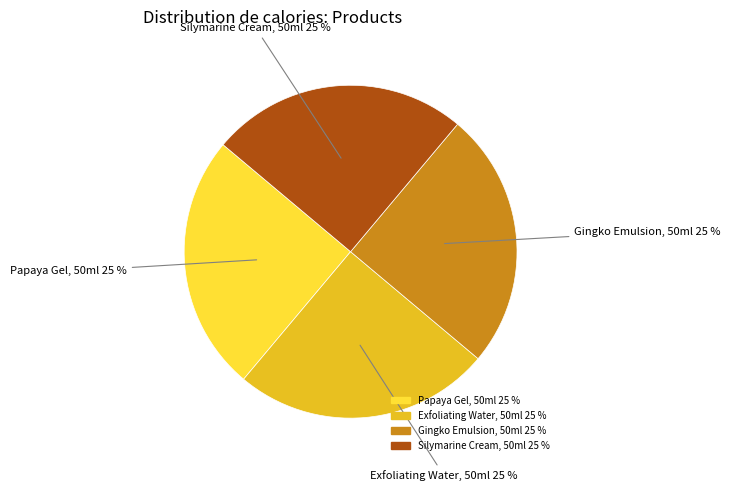

Is Papaya Gel, 50ml the majority of the pie?

No